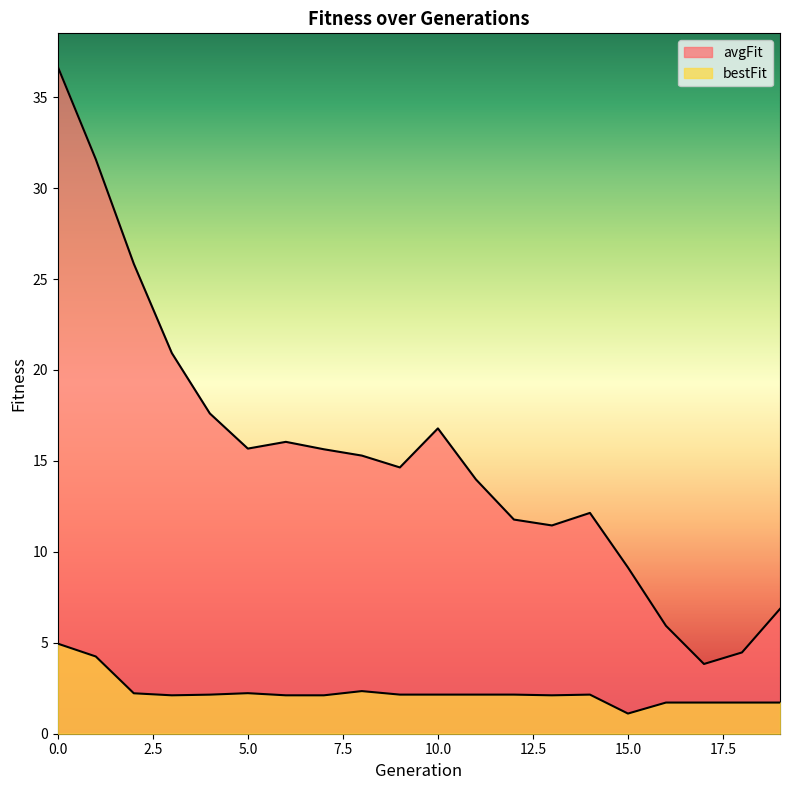

True or false: bestFit and avgFit intersect in this chart.

False